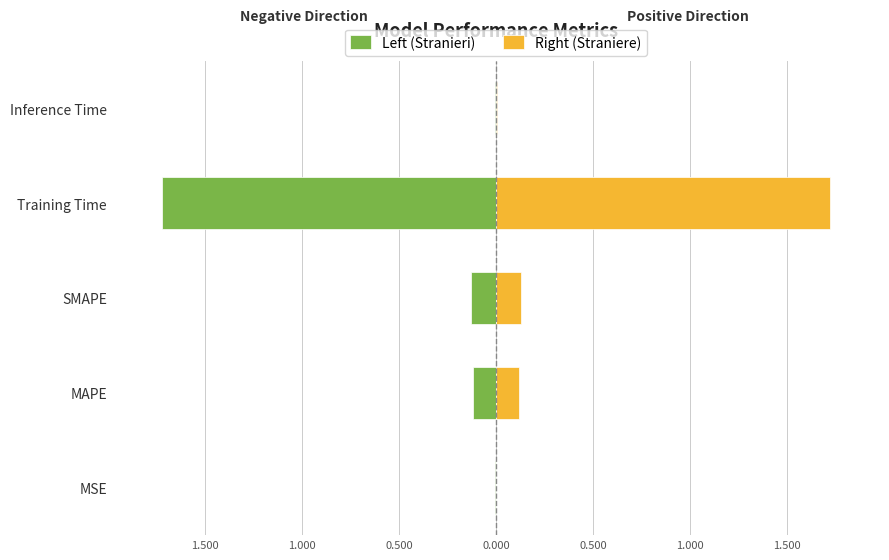

What is the maximum value shown in the chart?

1.7